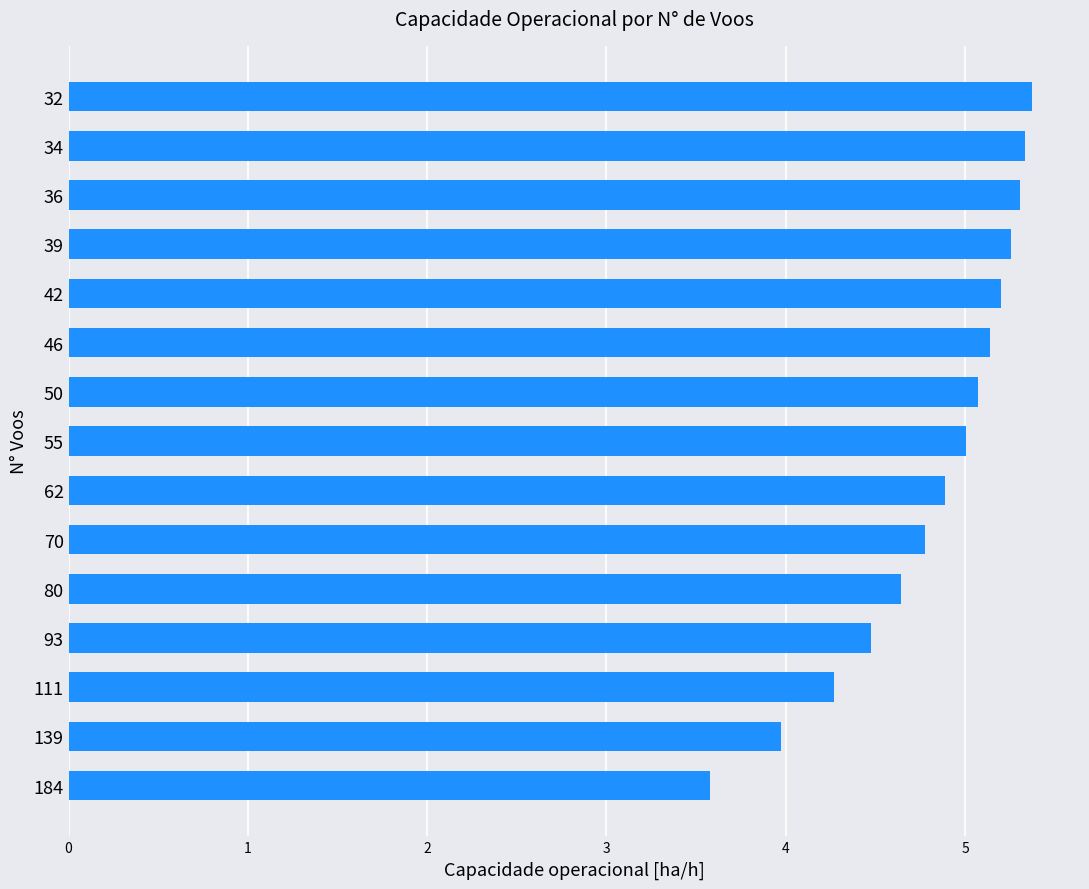

Between 111 and 36, which is larger?

36